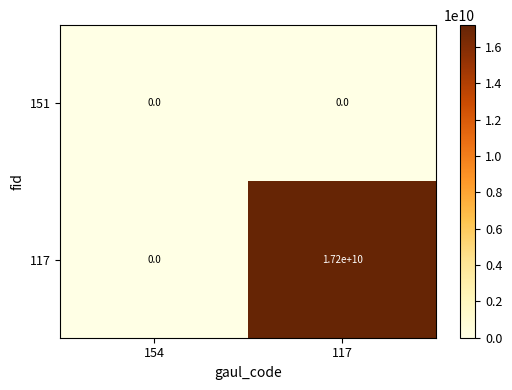

How many categories are shown in the chart?

2